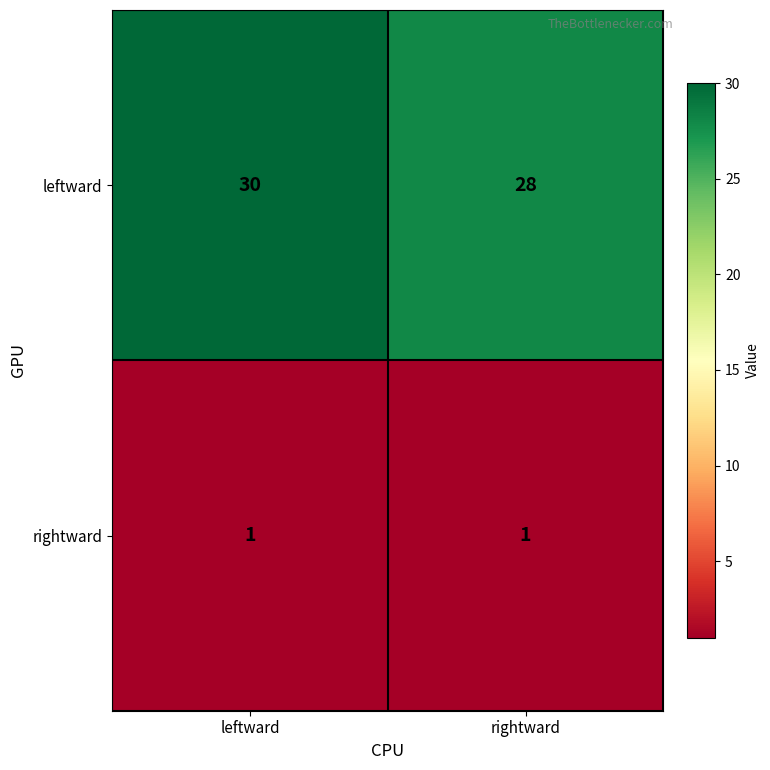

At how many categories does at least one series exceed 22?

2